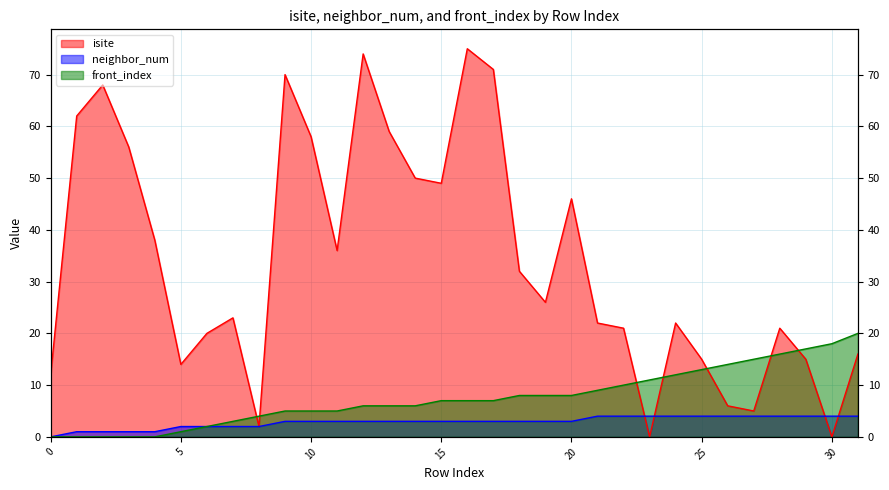

Rank the series by their maximum value, from lowest to highest.

neighbor_num, front_index, isite